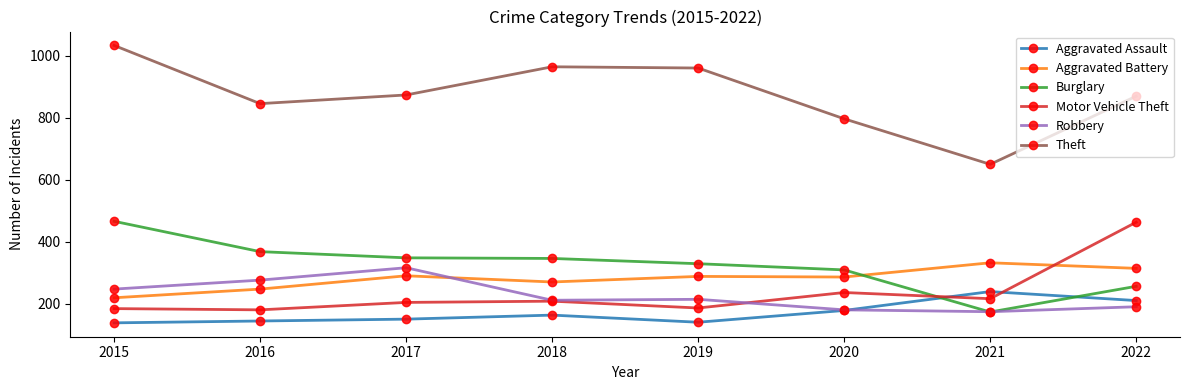

True or false: Motor Vehicle Theft has more than 2 points higher than both neighbors.

False